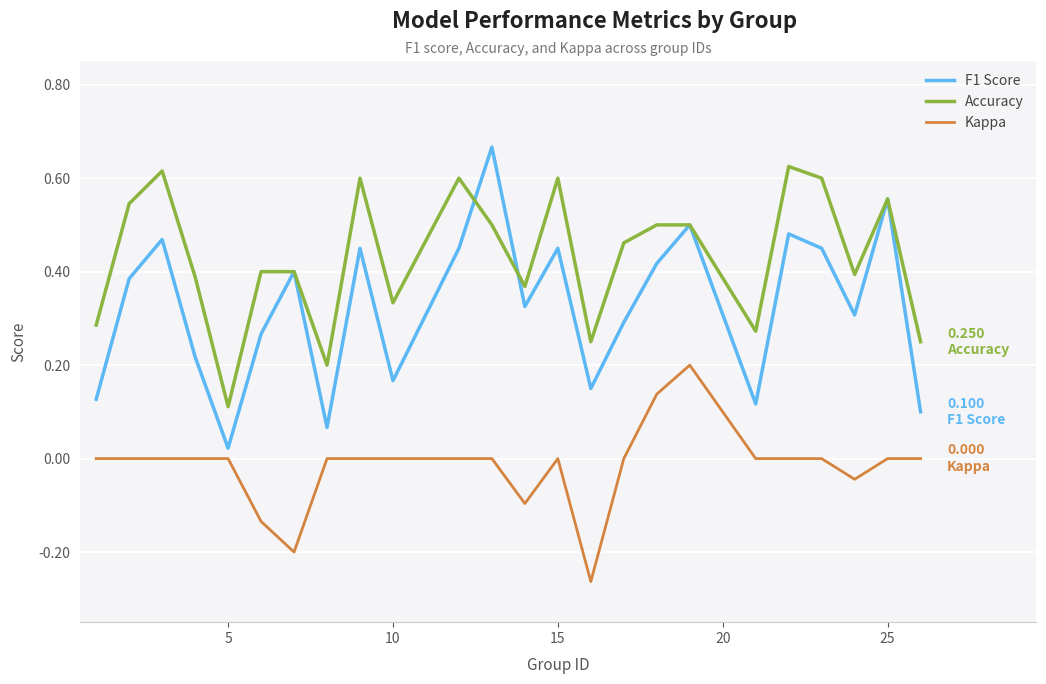

Which series has the largest total across all categories?

Accuracy